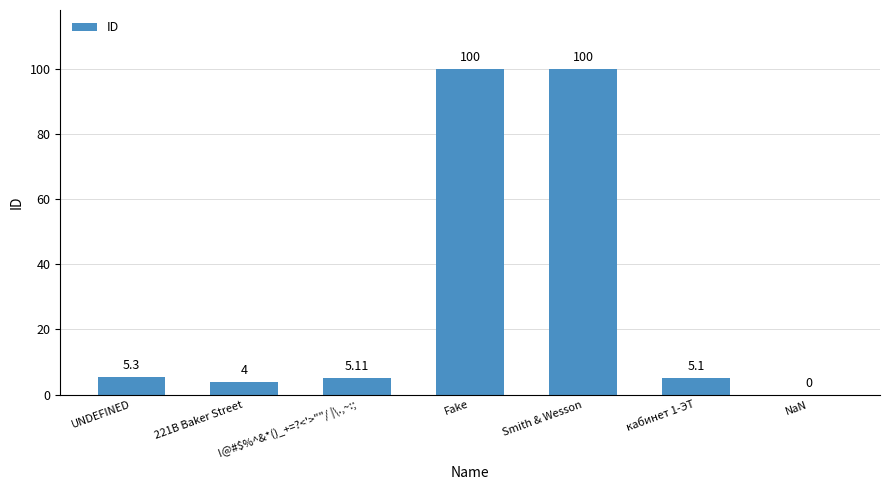

Does the chart contain stacked bars?

No